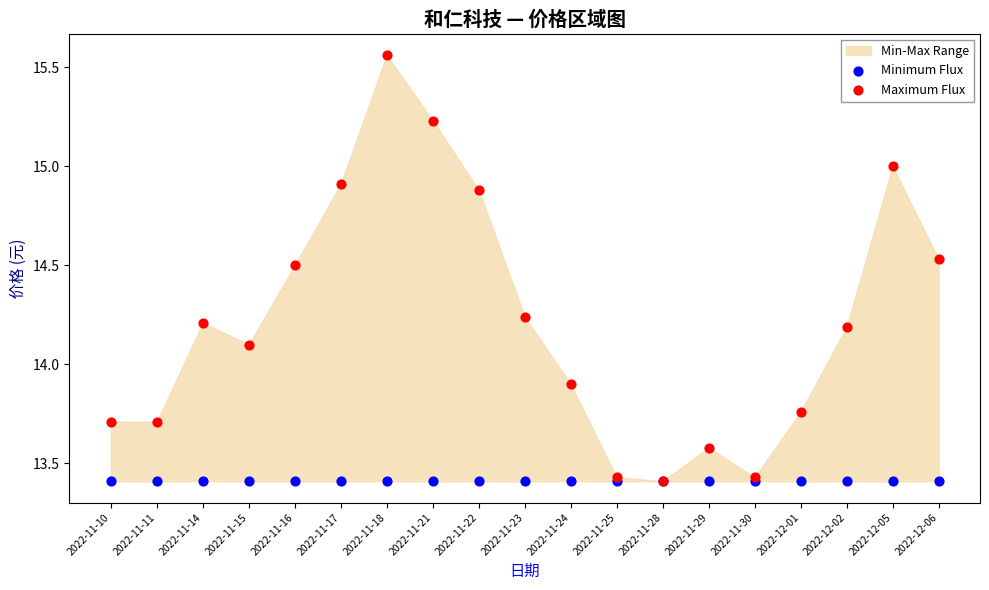

Which series reaches the minimum Y coordinate?

Minimum Flux